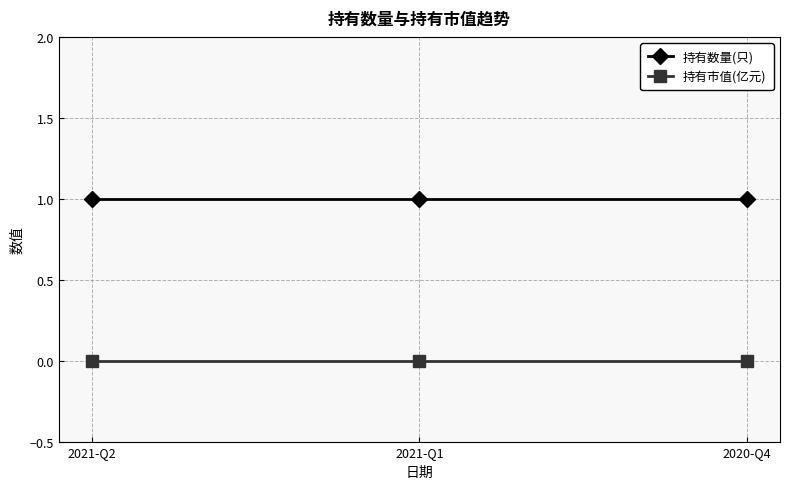

List the series in order of their peak value, highest first.

持有数量(只), 持有市值(亿元)